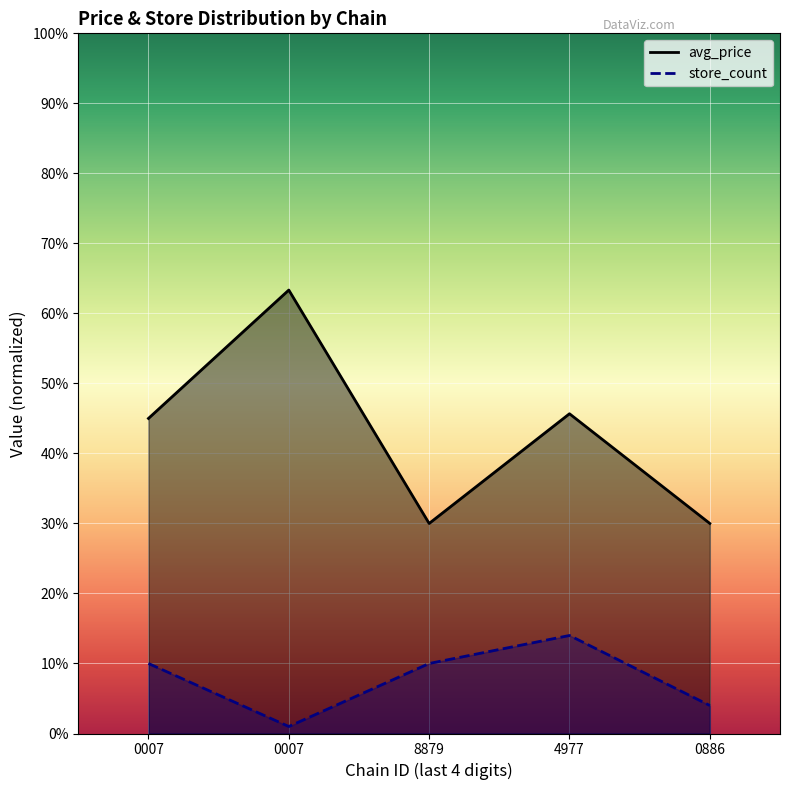

At which category is the sum across all series the highest?

0007